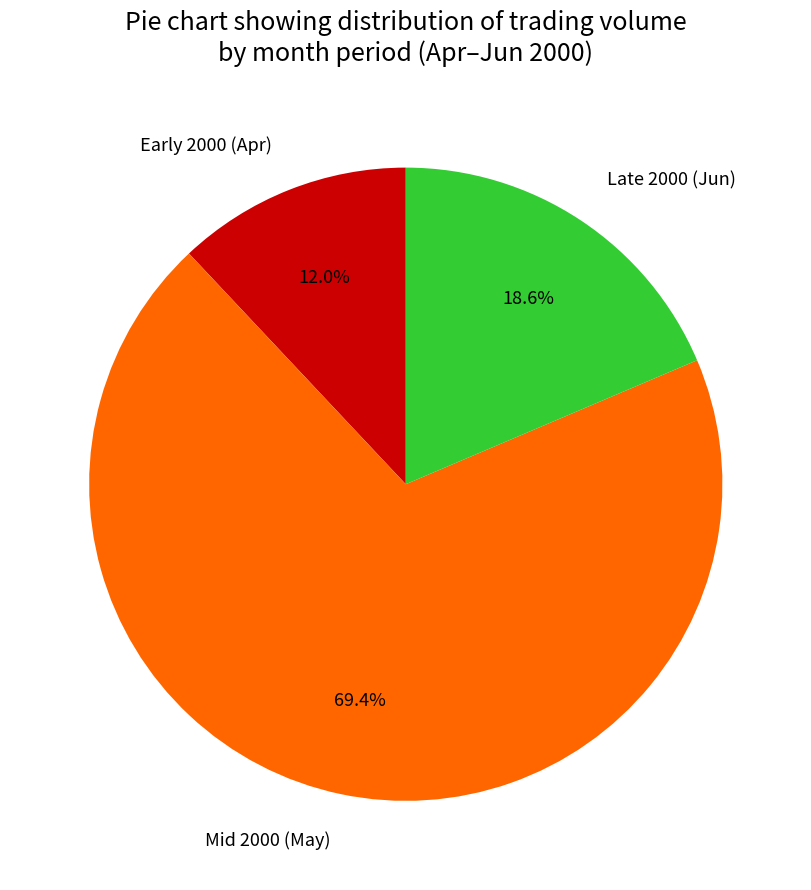

Is there any slice that represents more than half of the pie?

Yes